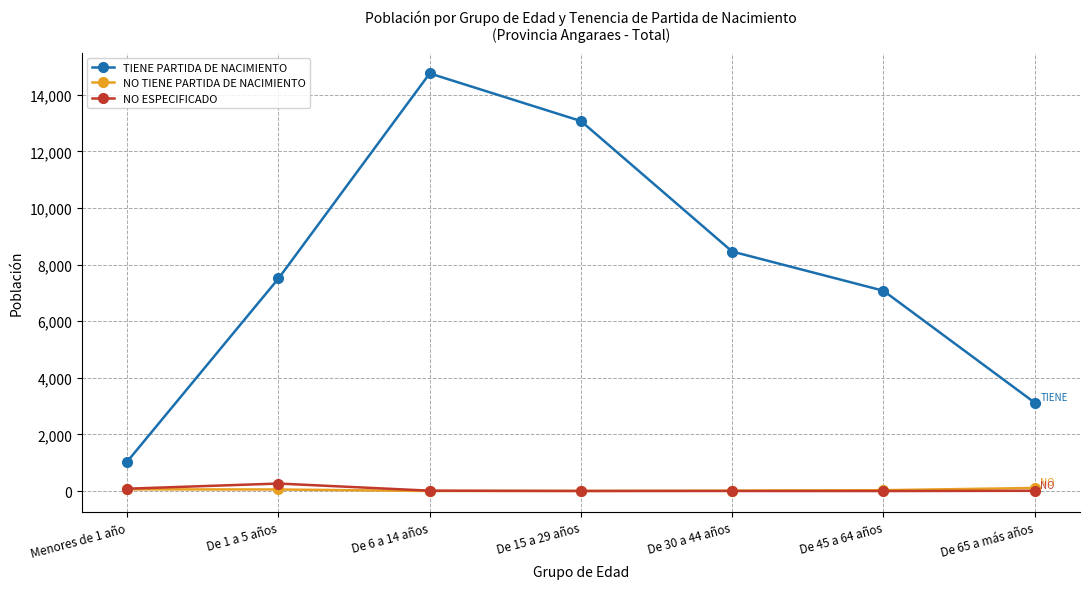

What is the label of the 5th point from the right?

De 6 a 14 años